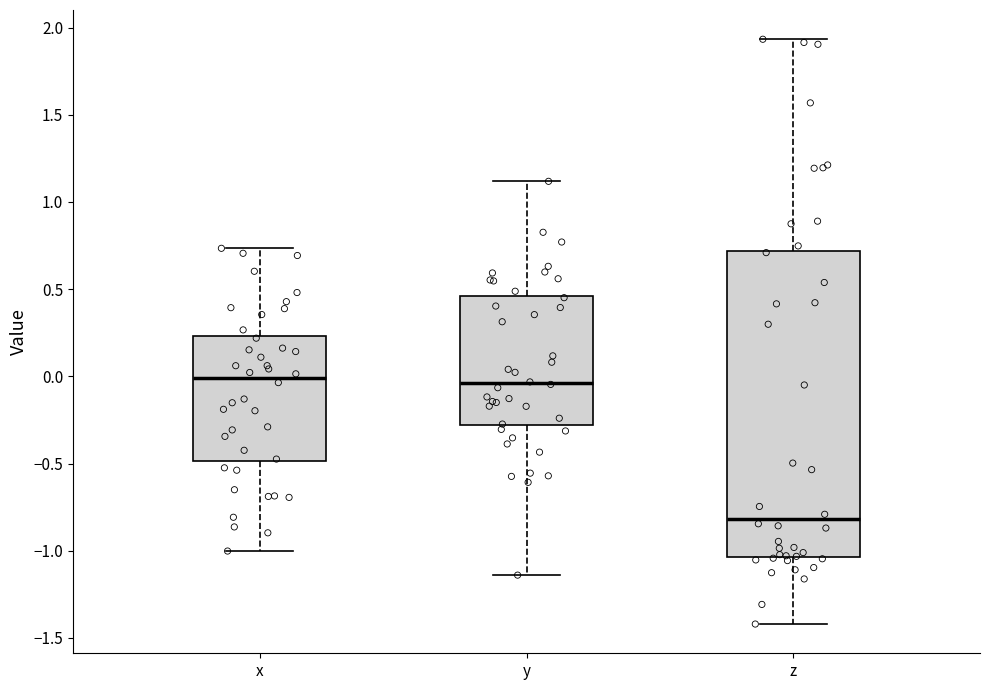

Comparing the boxes themselves (not the whiskers), which one is the tallest?

z